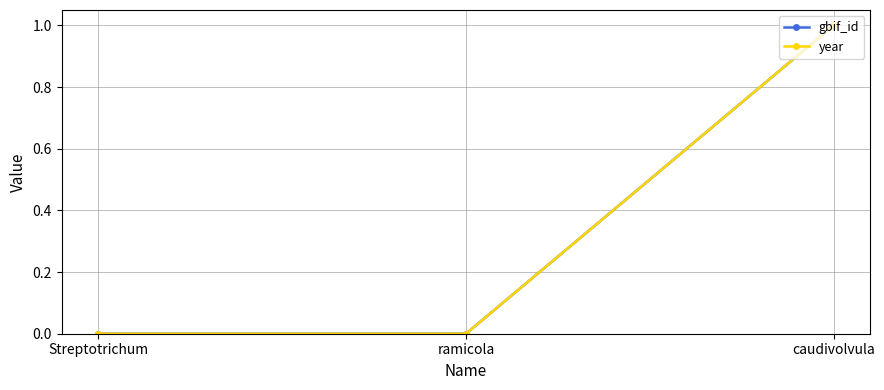

What is the maximum value for gbif_id?

1.0